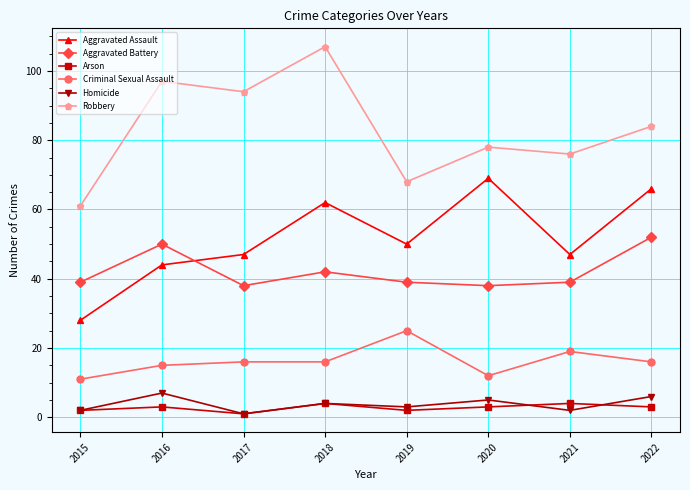

How many data points does each series have?

8